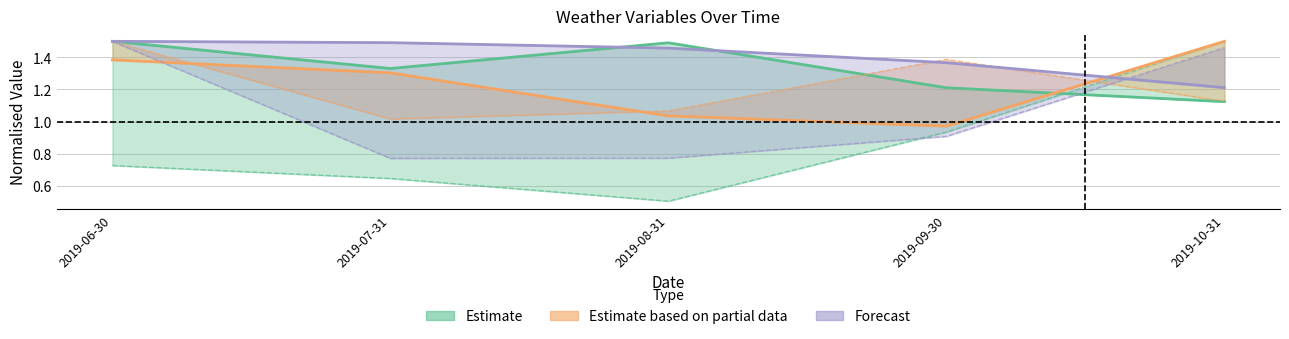

What is the spread (max minus min) of values at 2019-09-30?

0.5